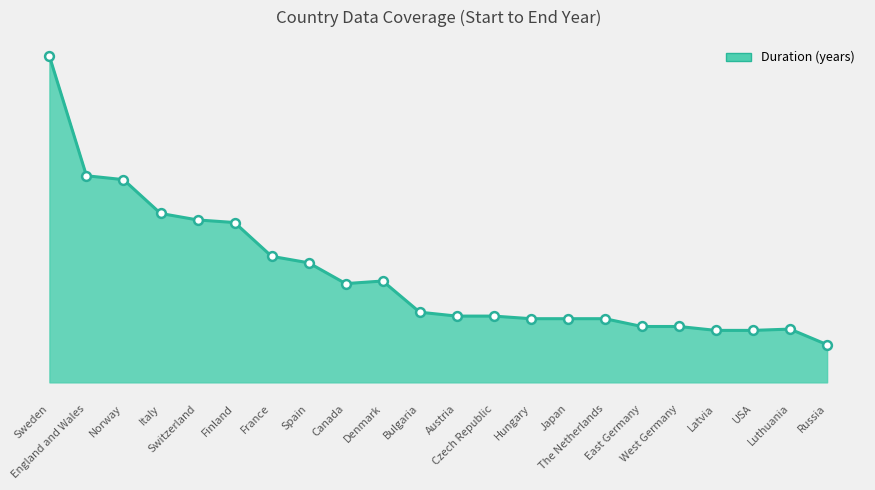

What is the ratio of the value at Spain to the value at The Netherlands?

1.9